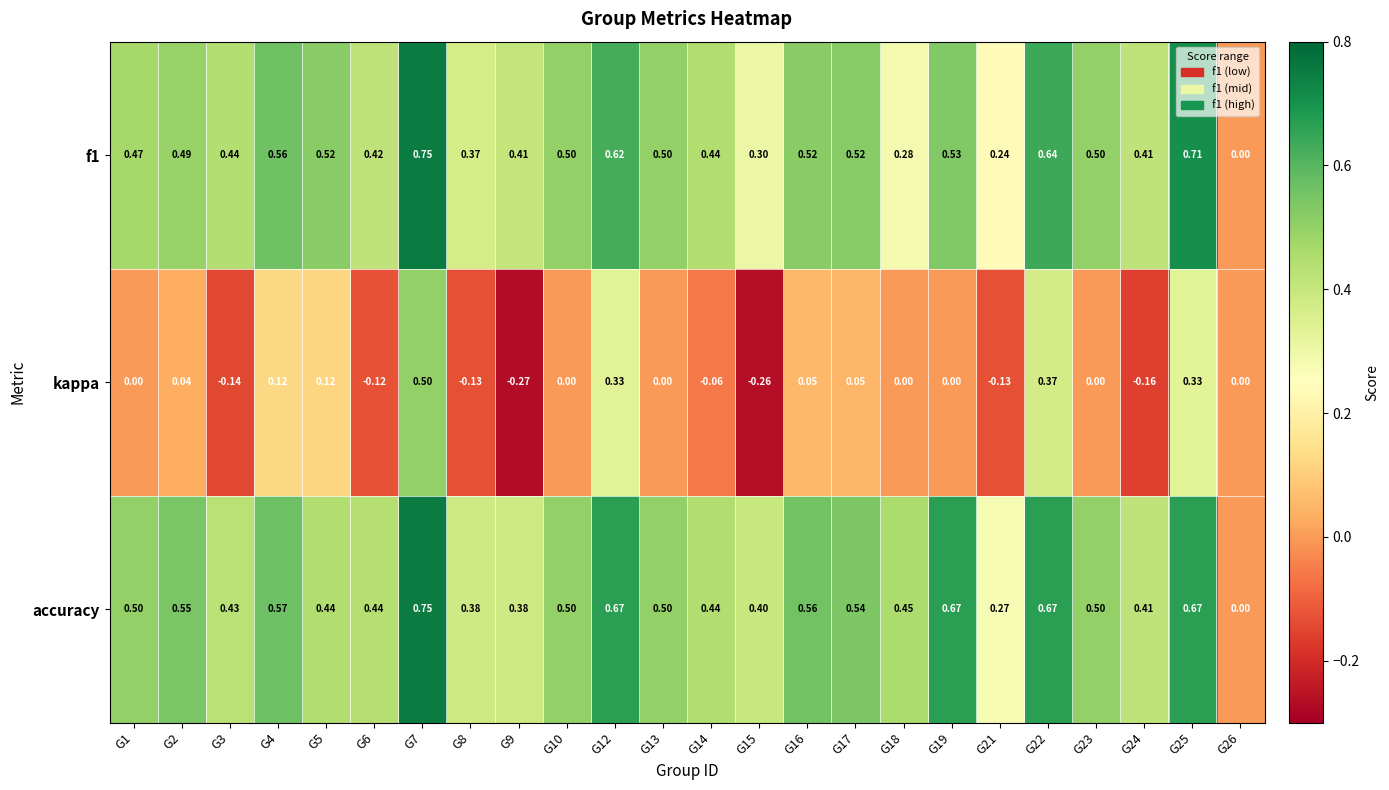

Which series changed the most between G1 and G3?

kappa